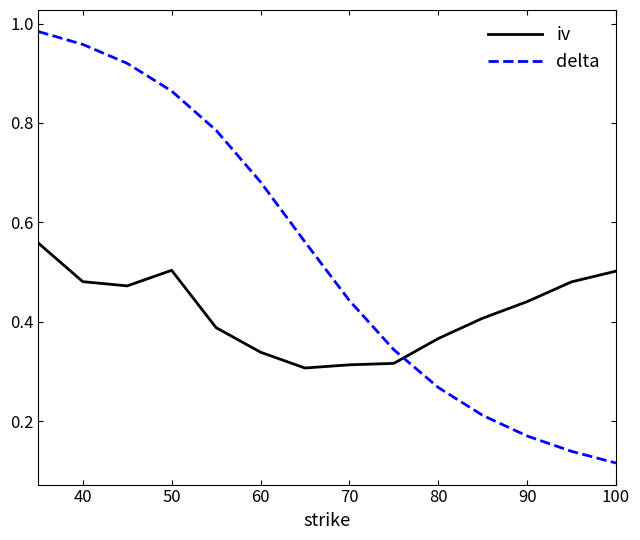

Which series has the largest total across all categories?

delta